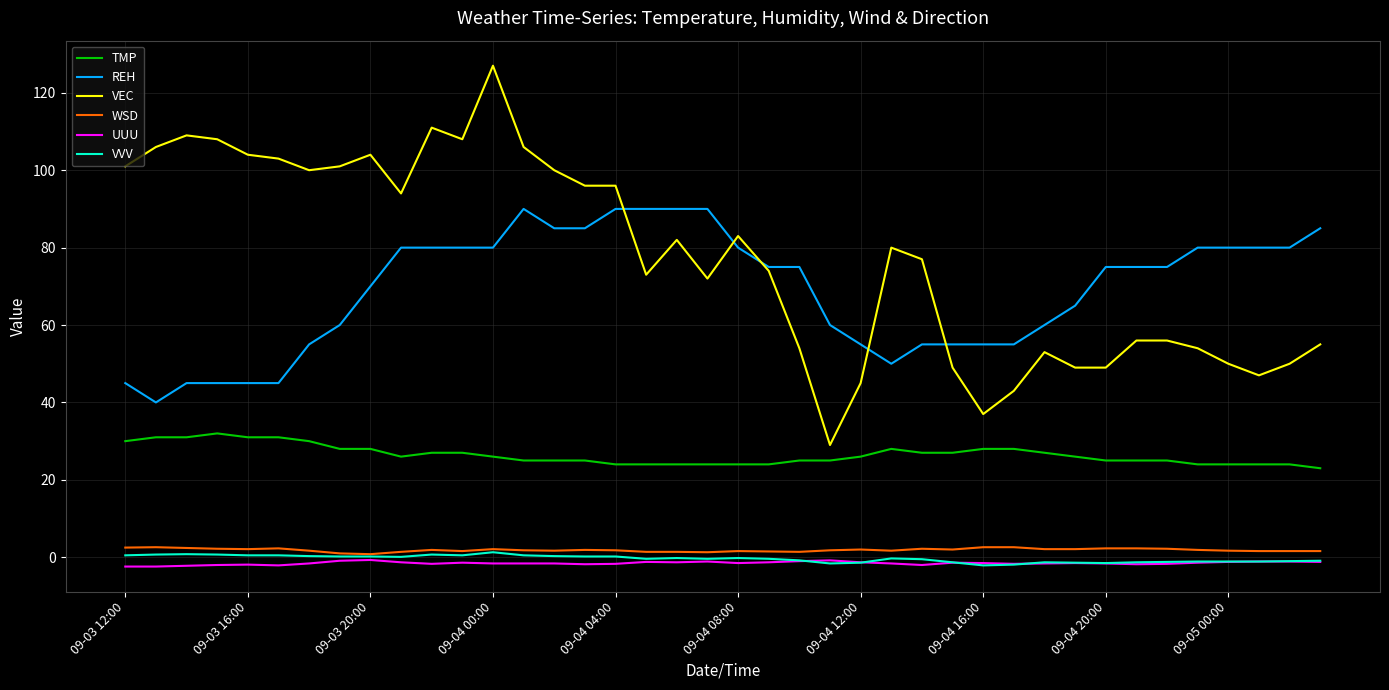

What is the greatest value displayed?

127.0